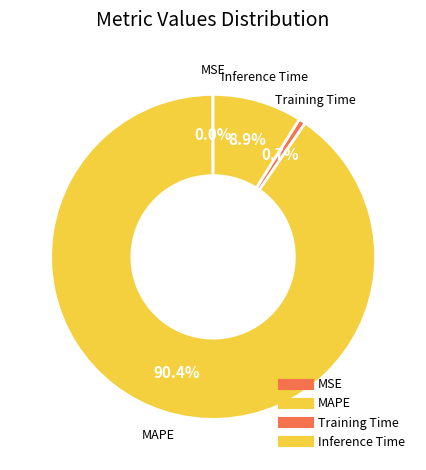

To the nearest percent, what portion does Inference Time represent?

9%